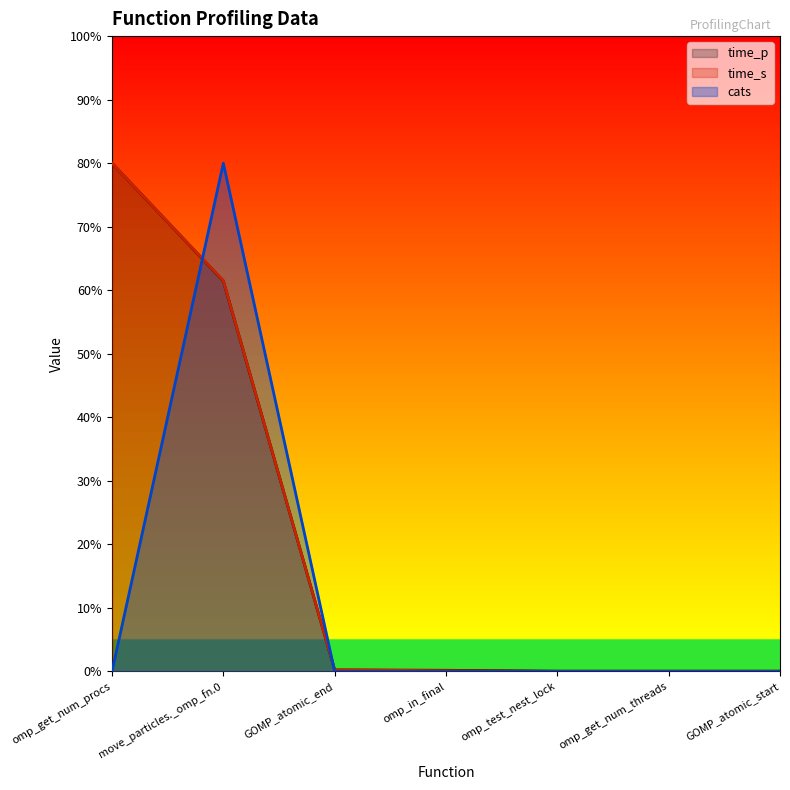

True or false: time_p (line) has more than 1 points higher than both neighbors.

False